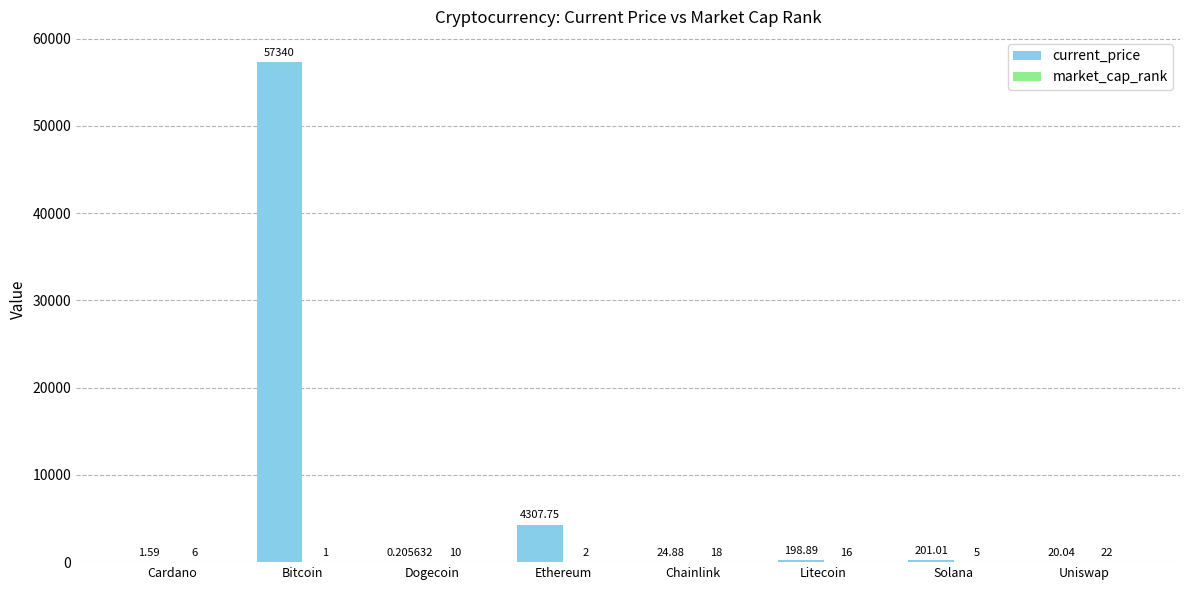

At which label does current_price reach its peak?

Bitcoin